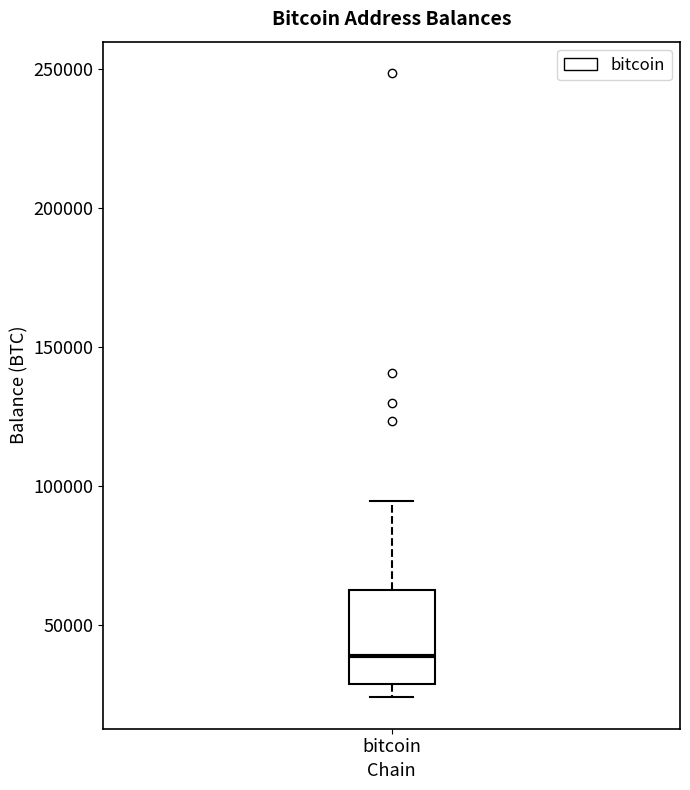

Where is the lower edge of the box for bitcoin on the y-axis? The values are not printed on the chart, so give them approximately, as read against the axis.

30000